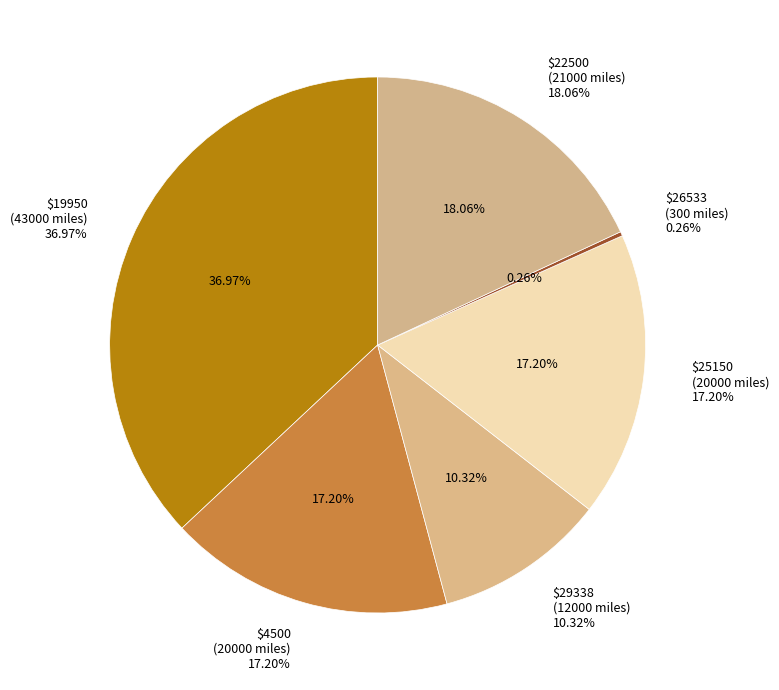

How many segments does this pie chart have?

6